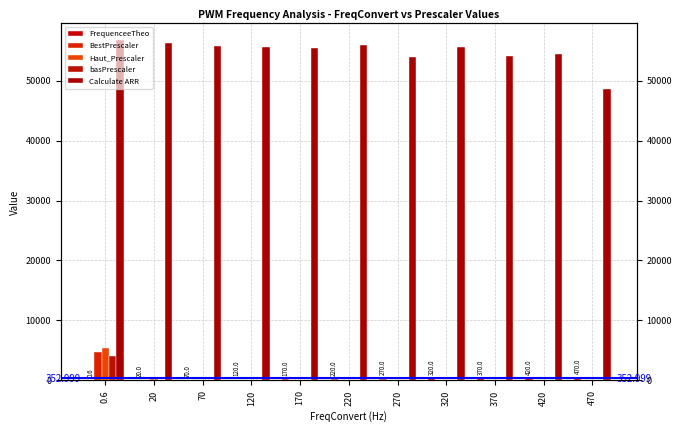

Which category has the lowest value across all series?

0.6